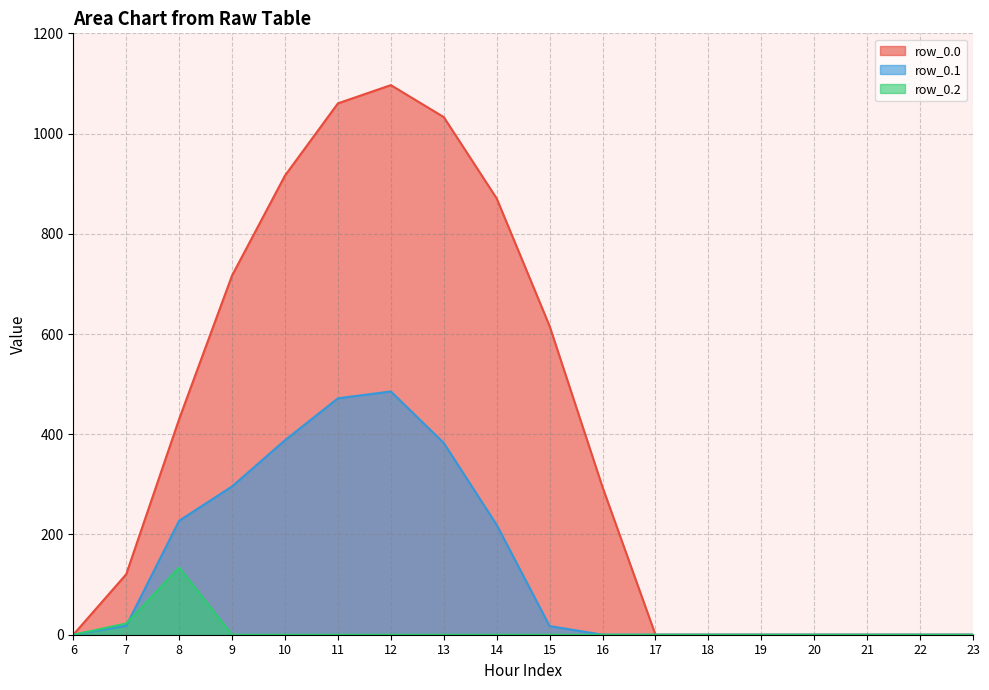

What is the sum of the row_0.2 values at 7 and 23?

22.3